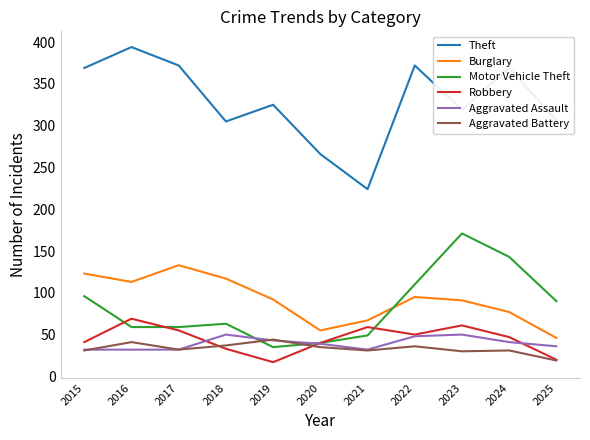

Read the Aggravated Assault value at 2016, to the nearest 5.

30